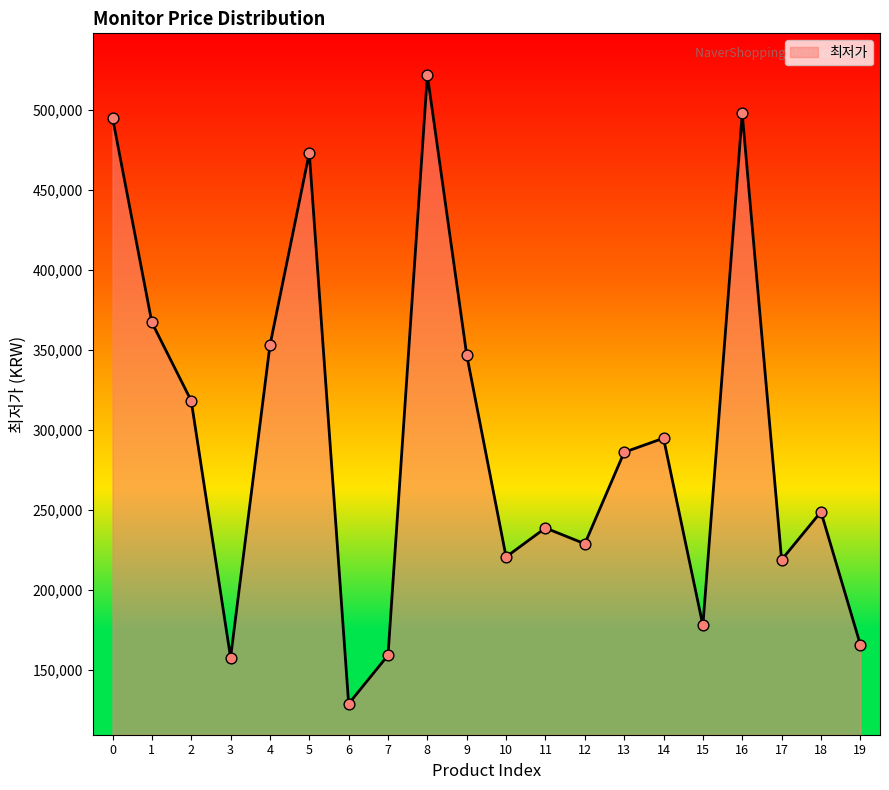

Approximately how many times larger is the value at 11 compared to 4?

0.7